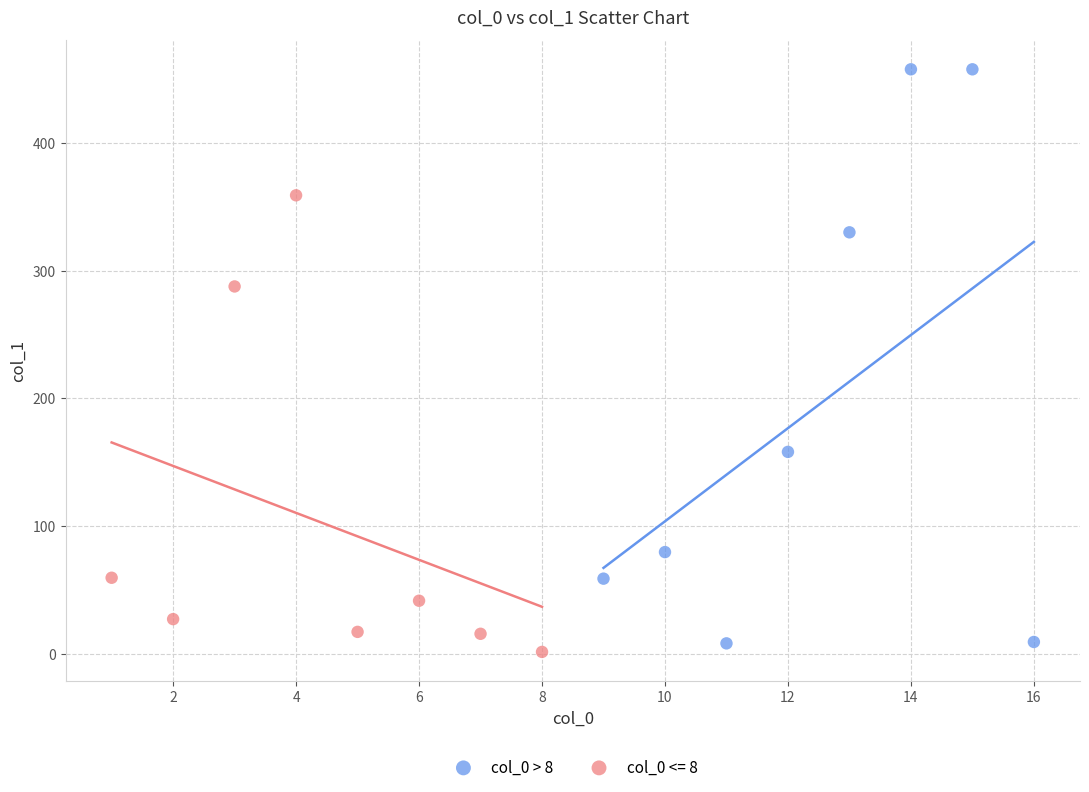

Which series has the largest Y range (max minus min)?

col_0 > 8